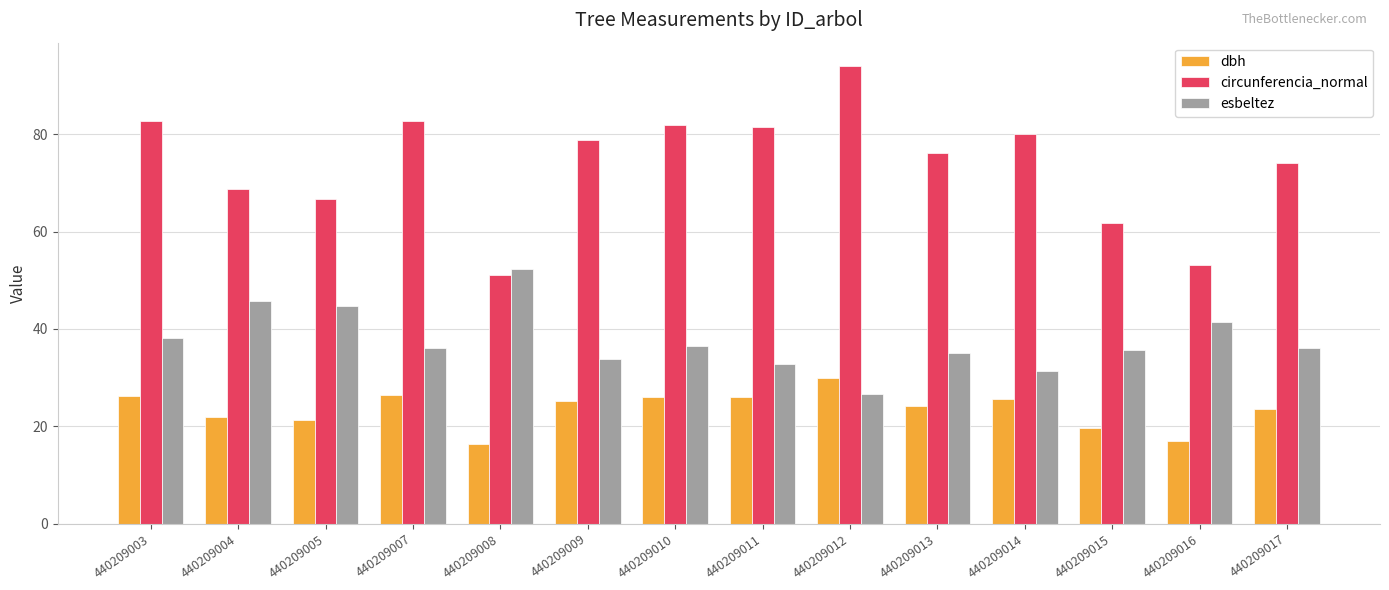

What is the difference between the maximum and second lowest values in the esbeltez series?

20.9